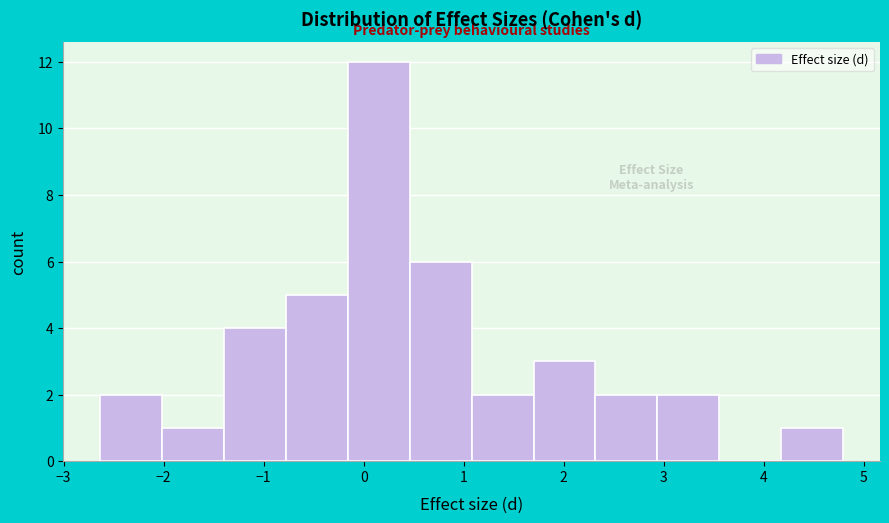

What is the height of the bar covering 1.7 to 2.3 on the x-axis? Neither the bar edges nor the heights are printed on the chart, so give them approximately, as read against the axes.

3